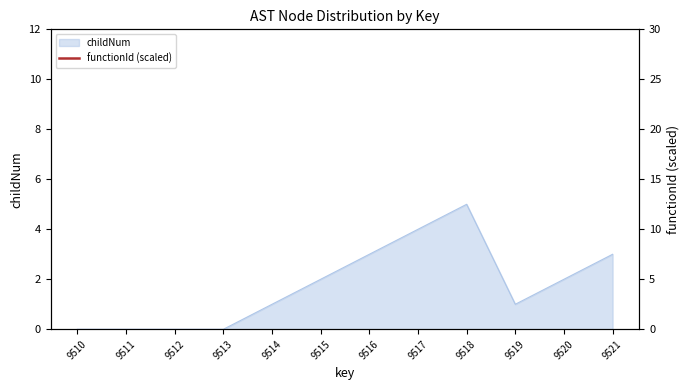

How many lines are shown in the chart?

1